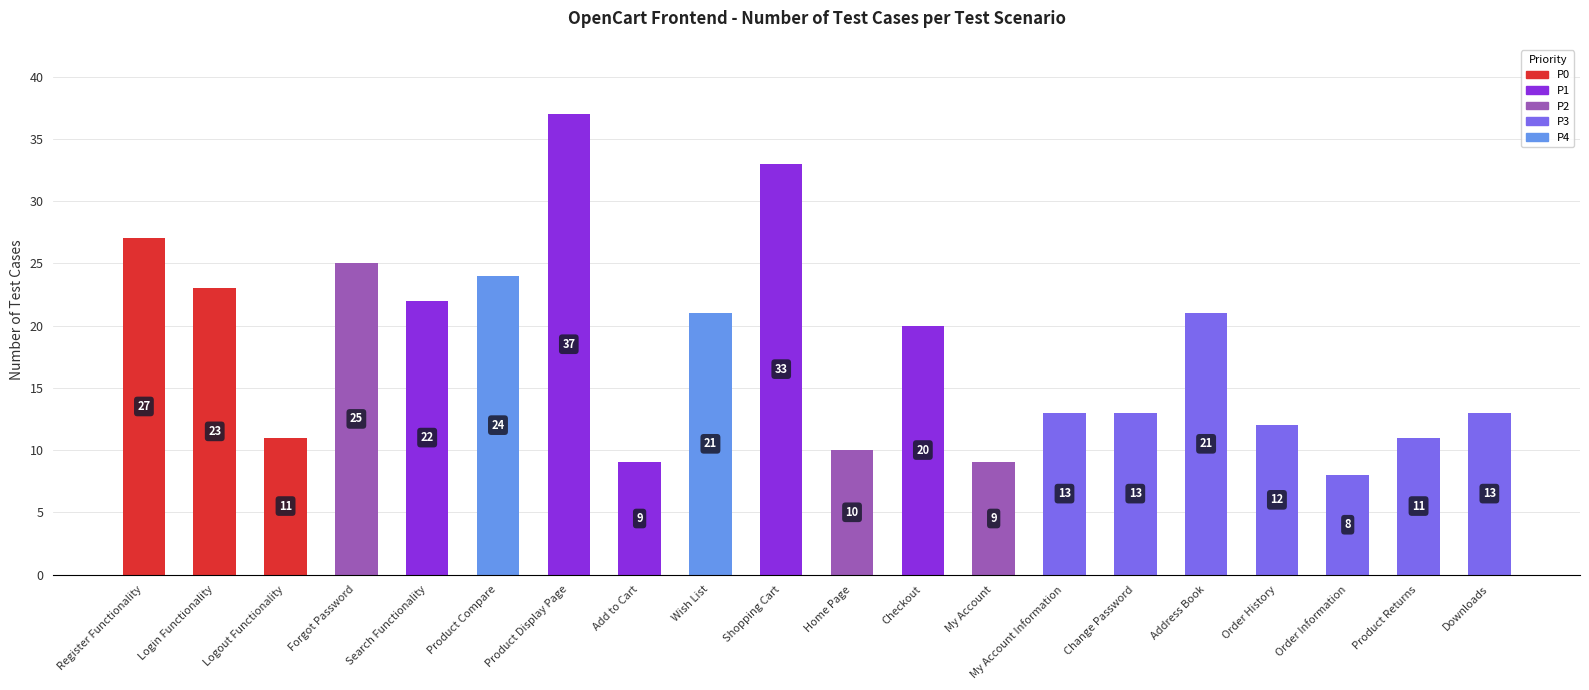

What is the smallest value displayed?

8